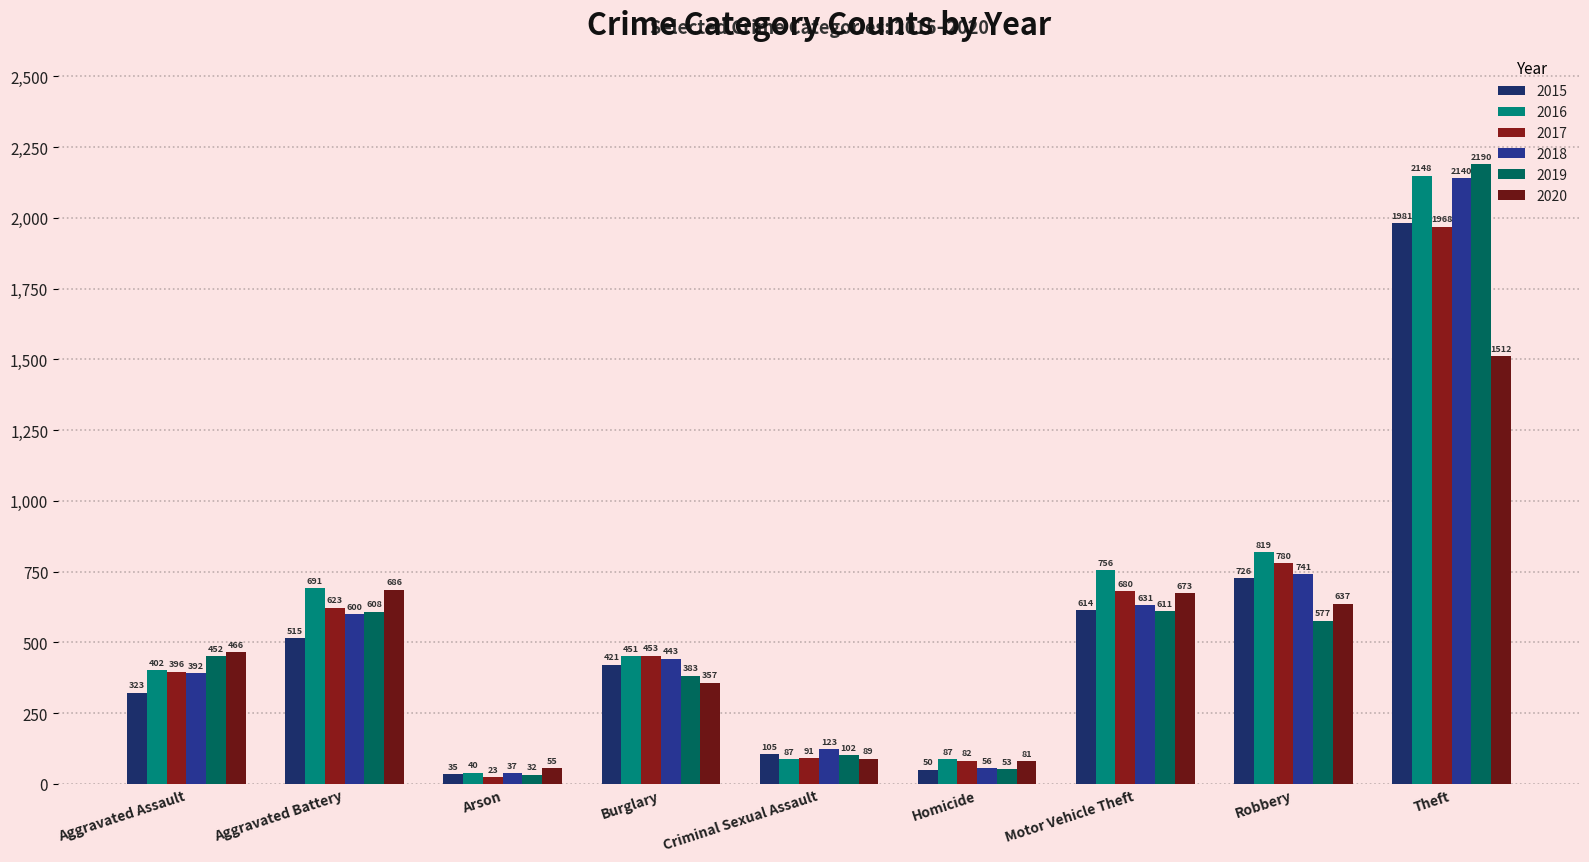

Are the bars horizontal?

No